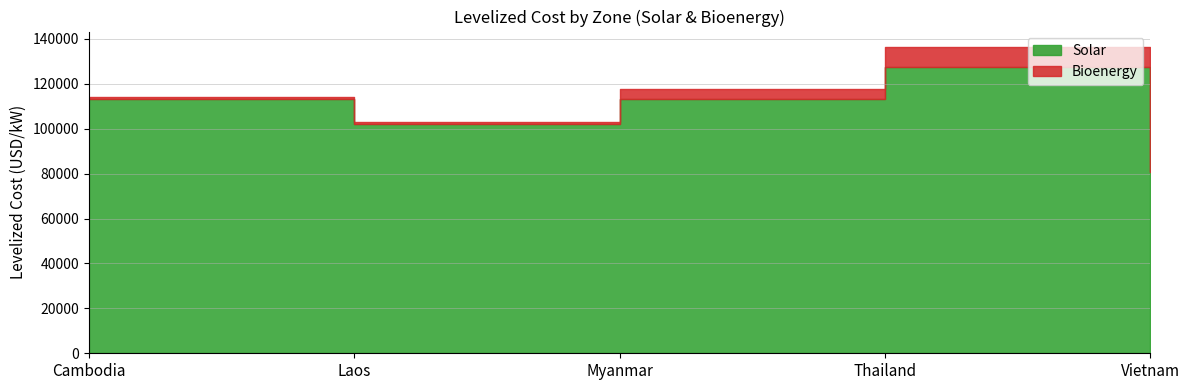

The Bioenergy series shows 4397.3 at Myanmar. True or false?

True